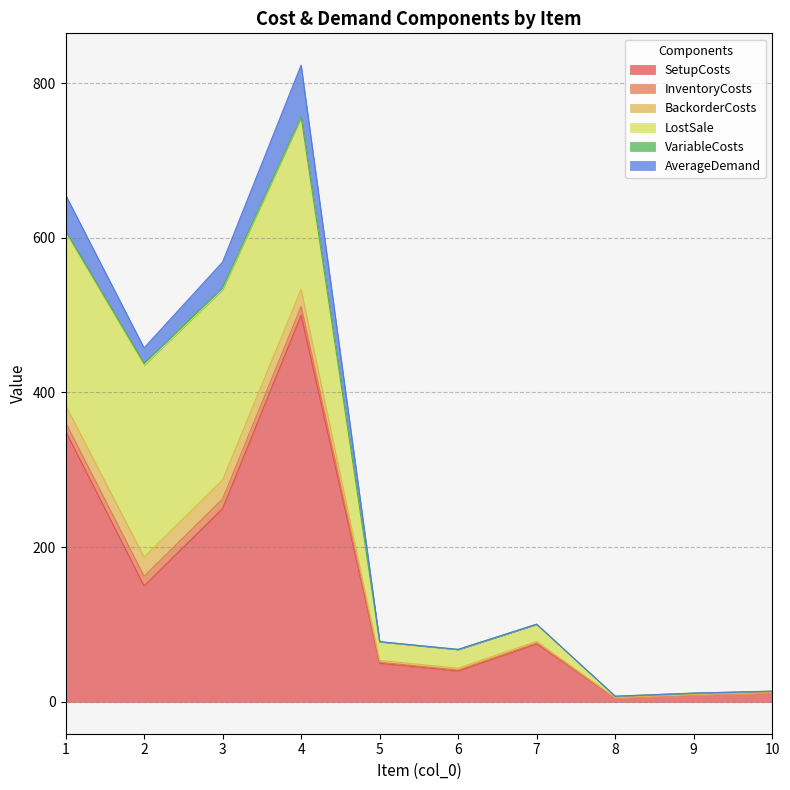

Reading left to right, extract all data points from this chart.

SetupCosts: 1=350.0	2=150.0	3=250.0	4=500.0	5=50.0	6=40.0	7=75.0	8=5.0	9=9.0	10=11.5
InventoryCosts: 1=11.2	2=12.4	3=12.3	4=11.1	5=1.2	6=1.2	7=1.1	8=0.1	9=0.1	10=0.1
BackorderCosts: 1=22.4	2=24.8	3=24.6	4=22.2	5=2.4	6=2.4	7=2.2	8=0.2	9=0.2	10=0.2
LostSale: 1=224.0	2=248.0	3=246.0	4=222.0	5=24.0	6=24.0	7=22.0	8=2.0	9=2.0	10=2.0
VariableCosts: 1=1.2	2=2.4	3=2.3	4=1.1	5=0.2	6=0.2	7=0.1	8=0.0	9=0.0	10=0.0
AverageDemand: 1=46.7	2=20.0	3=33.3	4=66.7	5=0.0	6=0.0	7=0.0	8=0.0	9=0.0	10=0.0